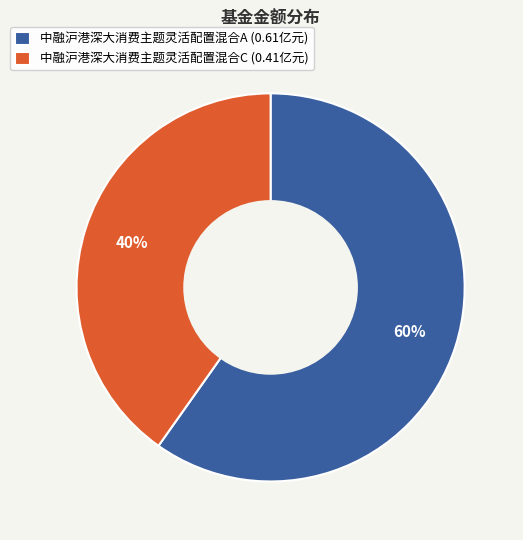

Is it true that 中融沪港深大消费主题灵活配置混合A is 60% of the pie?

True